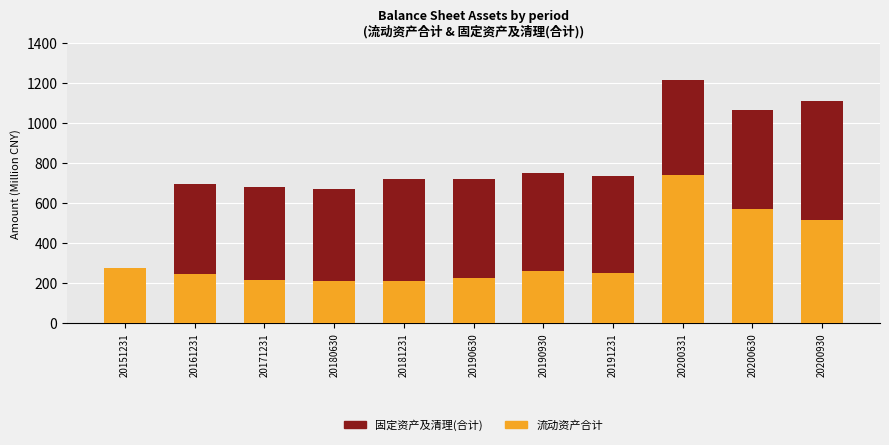

How many distinct data groups are displayed?

2